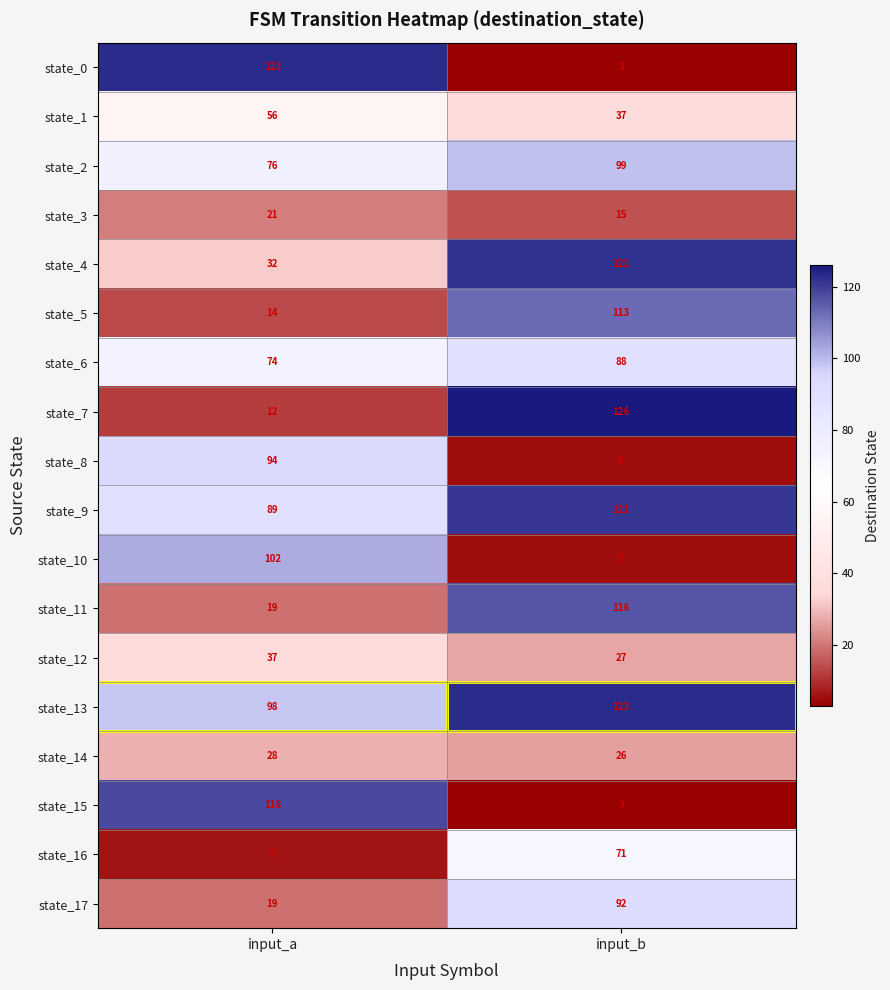

What is the approximate value of state_2 at input_a?

76